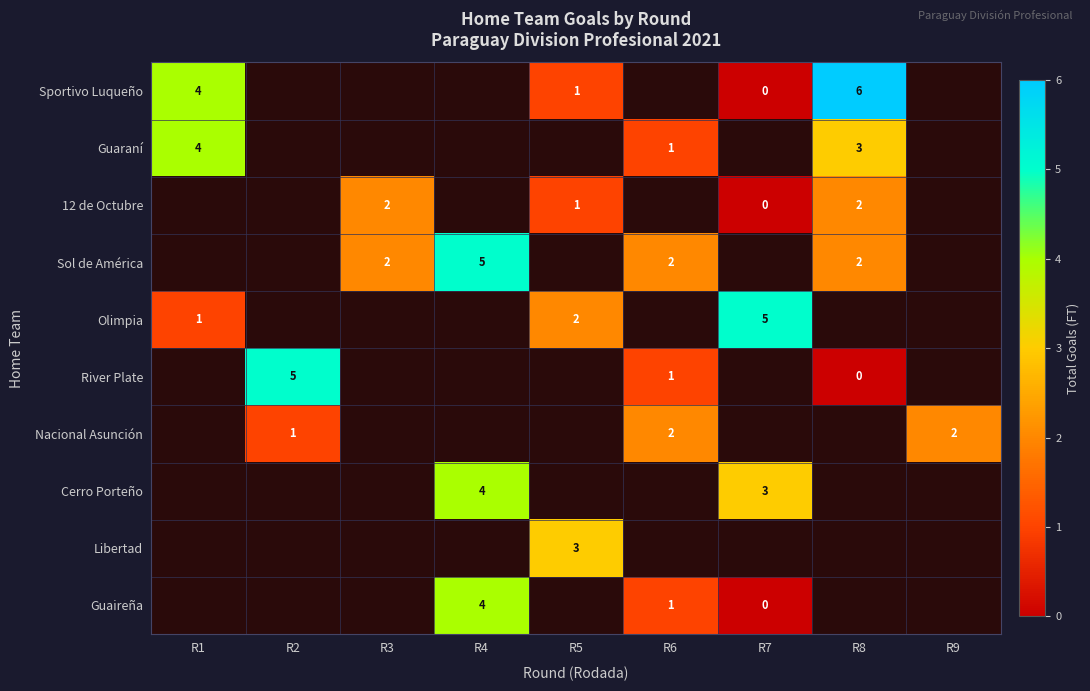

Which has a higher value, R6 or R4?

R4